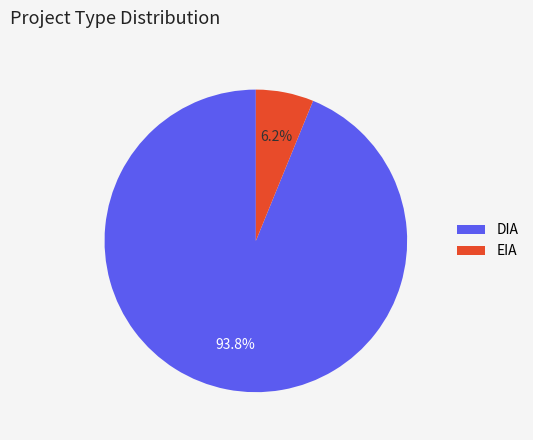

To the nearest percent, what is the combined percentage of DIA and EIA?

100%